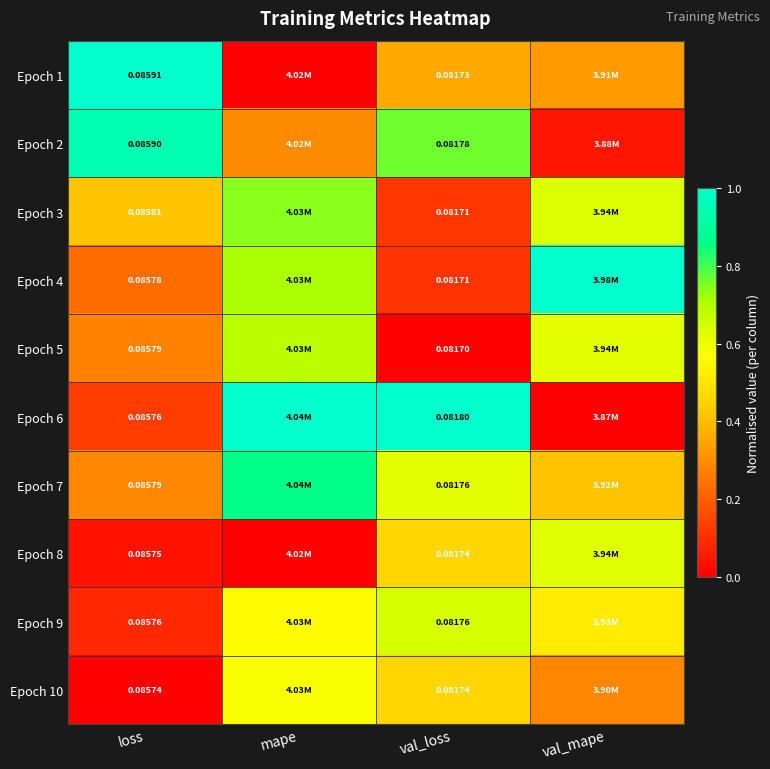

What is the maximum value shown in the chart?

1.0